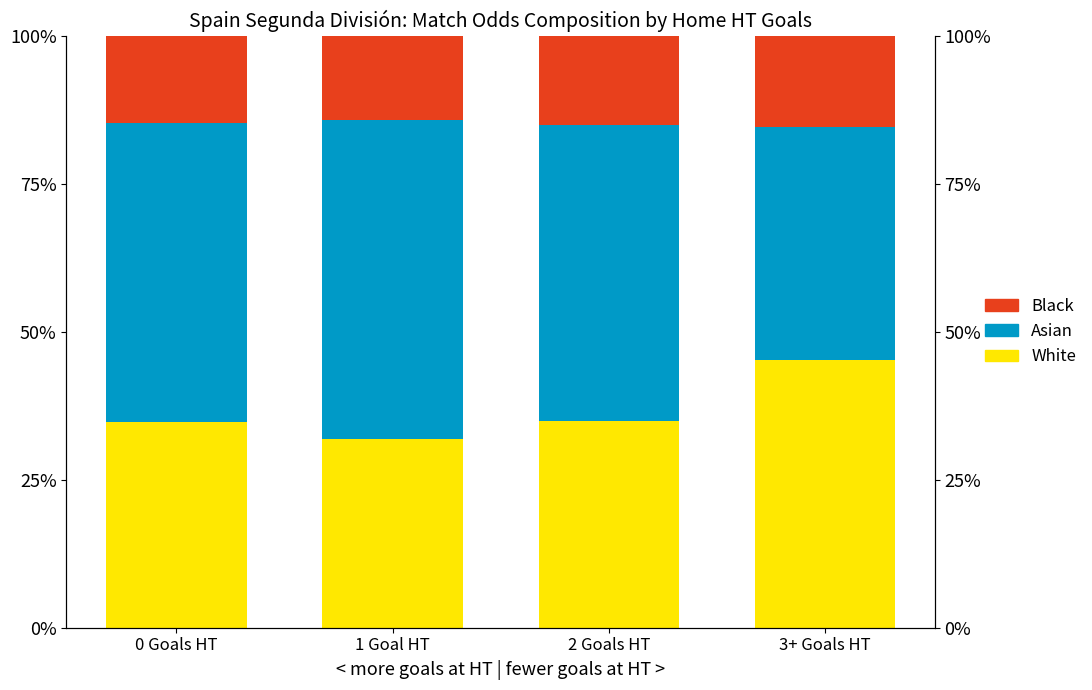

At which category is the sum across all series the highest?

0 Goals HT